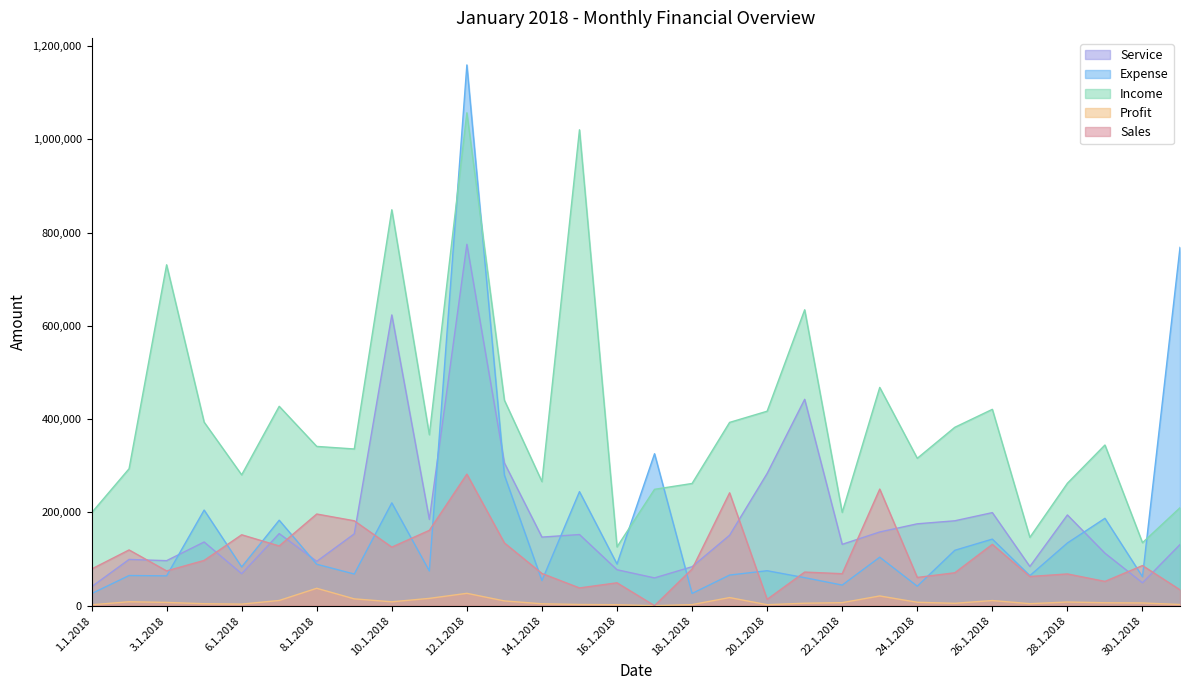

Where is Sales nearest to the value 141000?

13.1.2018